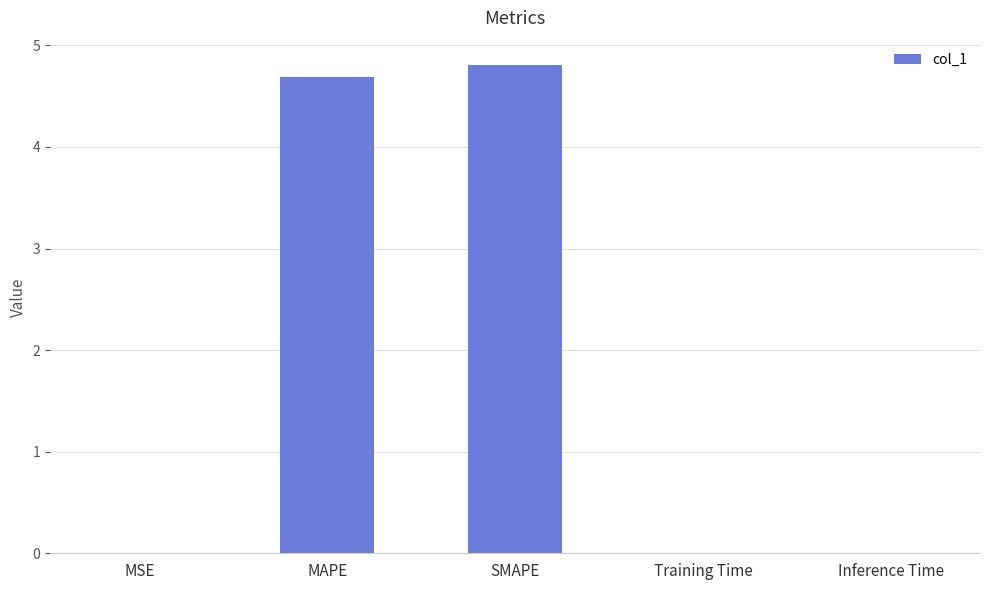

What is the sum of all values?

9.5